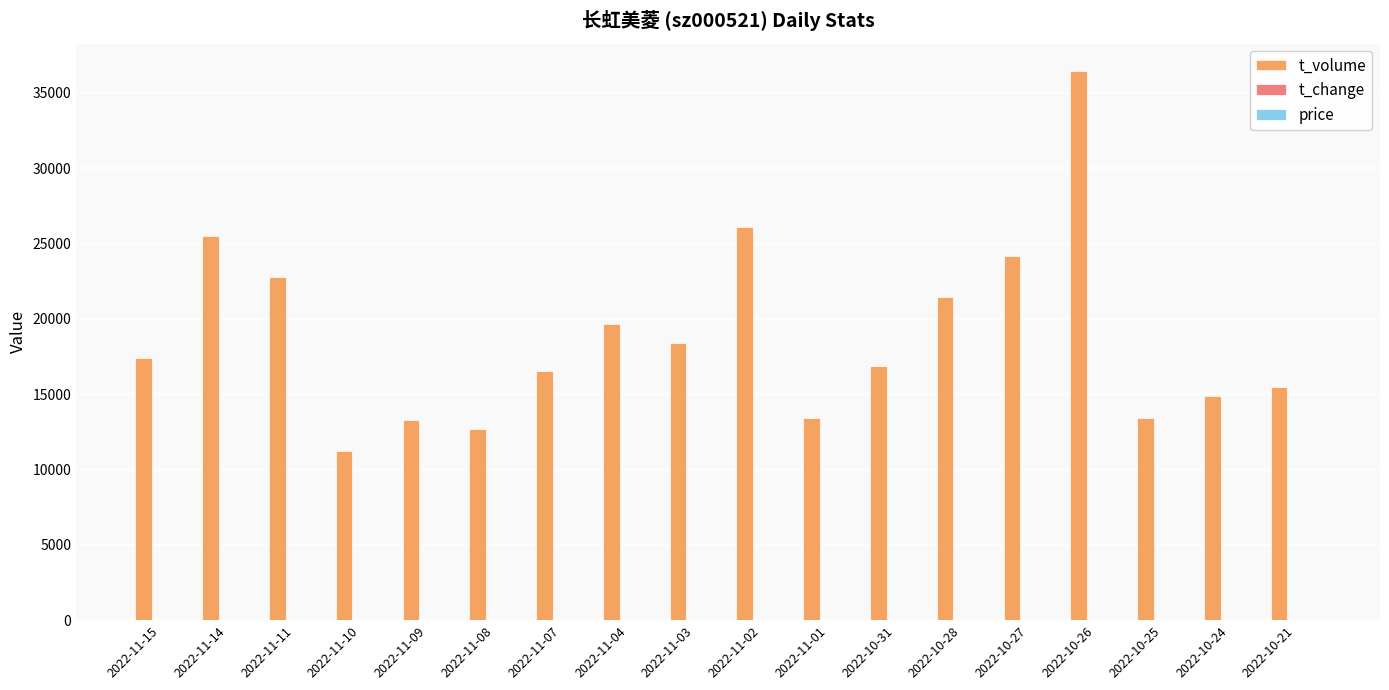

Where is t_volume nearest to the value 23827?

2022-10-27